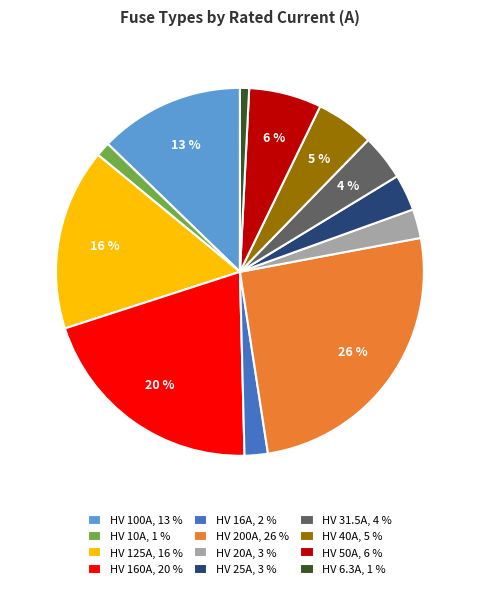

How many slices are in this pie chart?

12